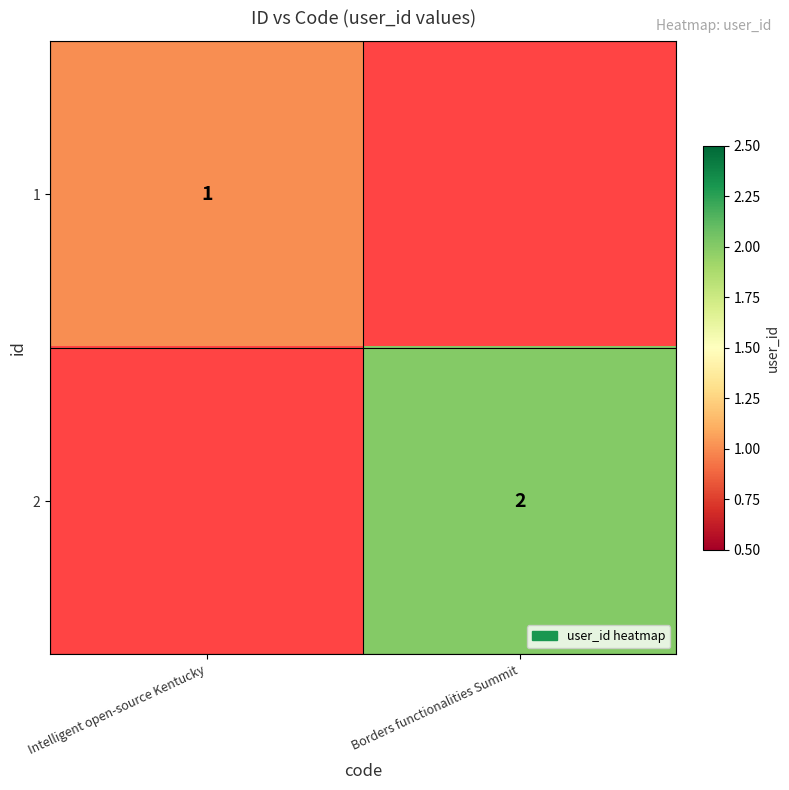

The 2 series shows 2 at Borders functionalities Summit. True or false?

True